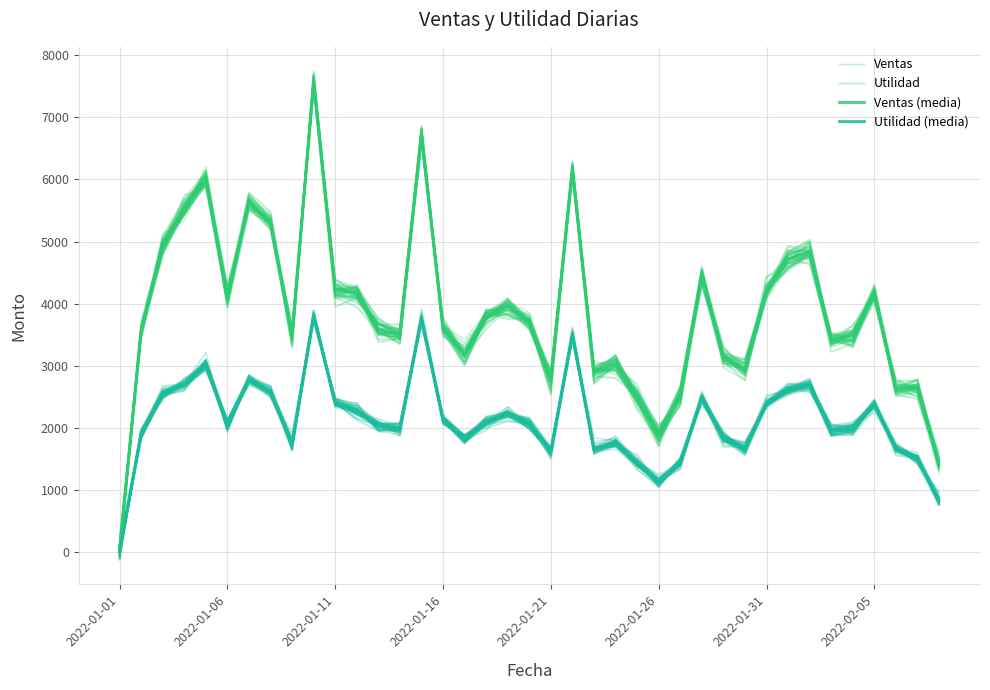

Which series has the largest range (max minus min)?

Ventas